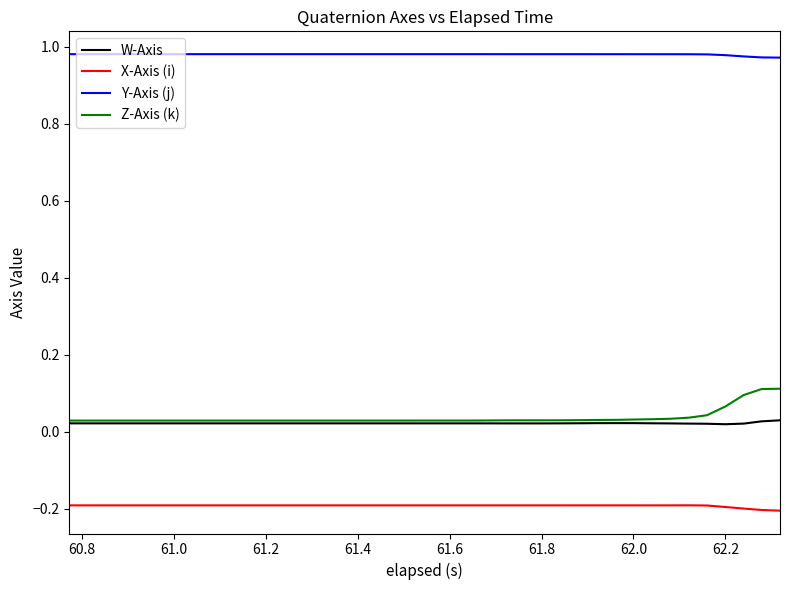

List the series in order of their peak value, highest first.

Y-Axis (j), Z-Axis (k), W-Axis, X-Axis (i)